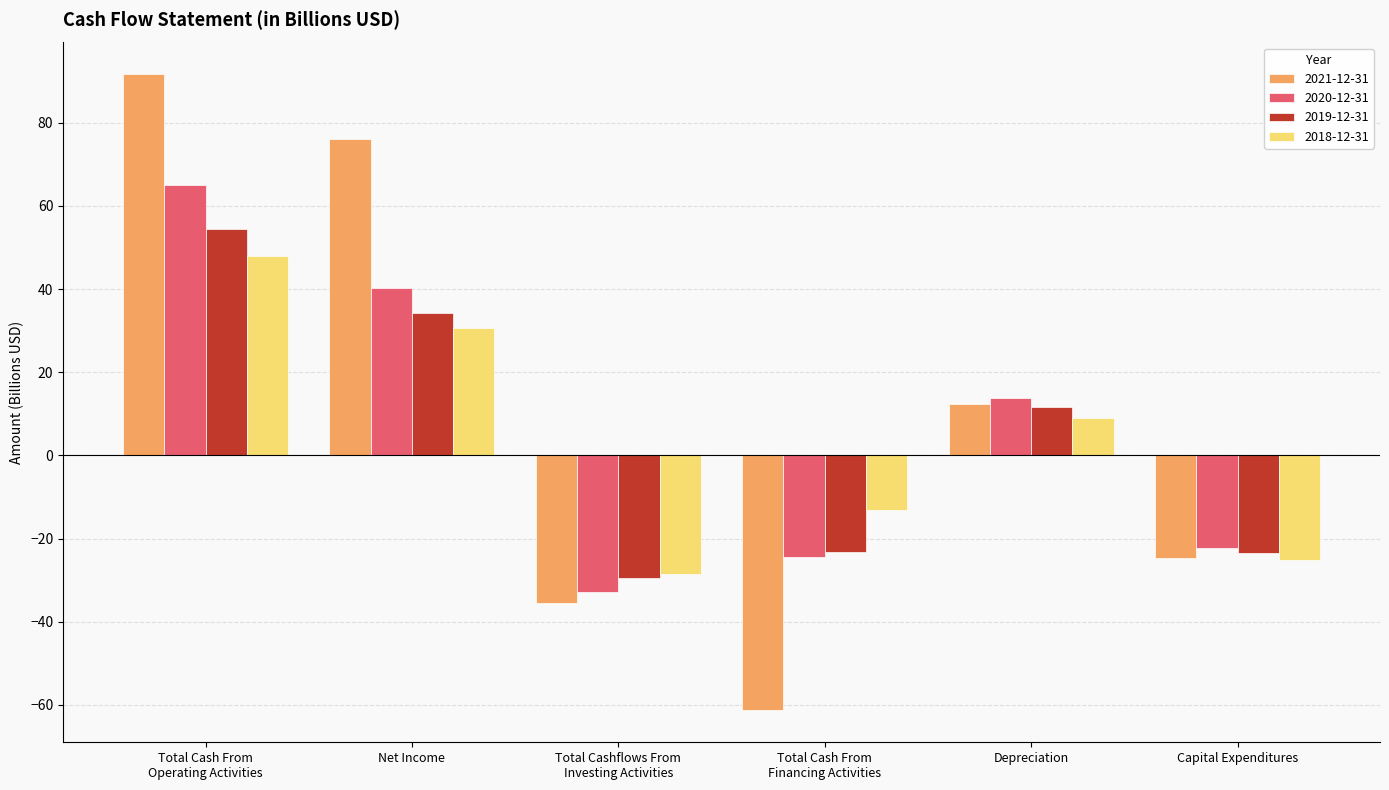

What is the label of the 2nd bar from the left?

Net Income